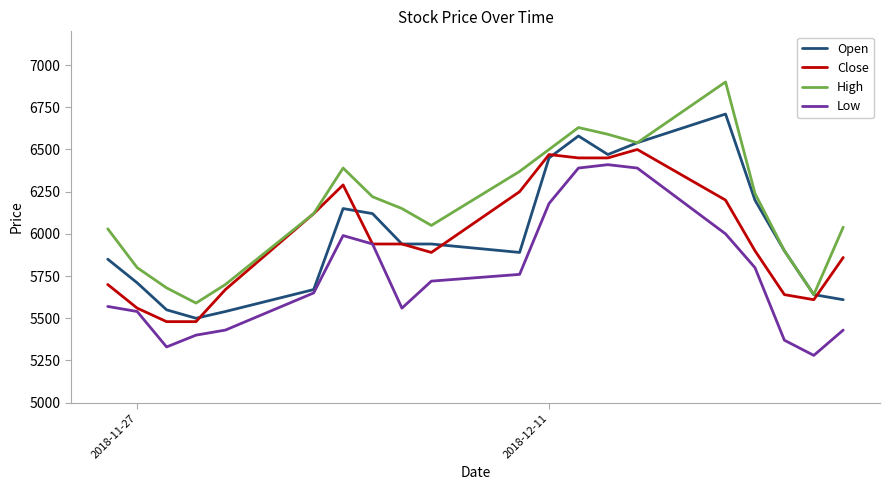

Does the chart display data point markers on the line(s)?

No